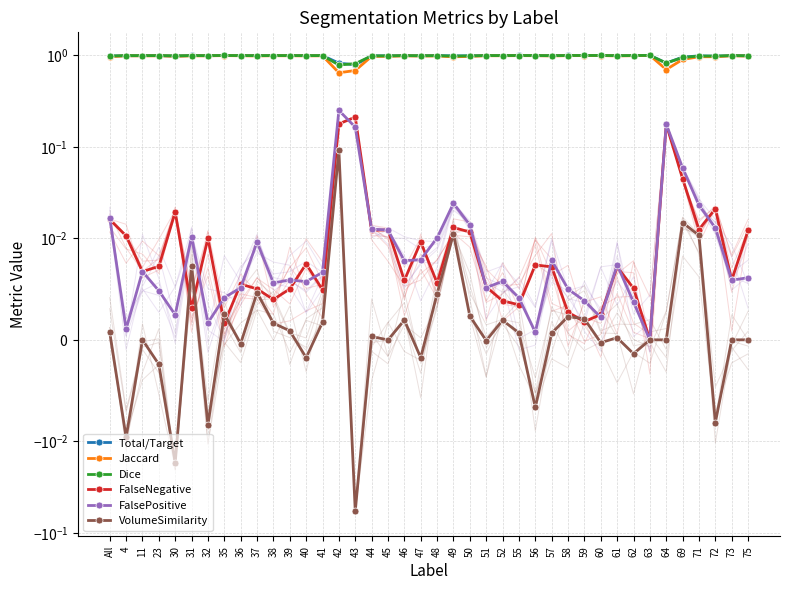

True or false: Dice and FalseNegative cross at least once.

False